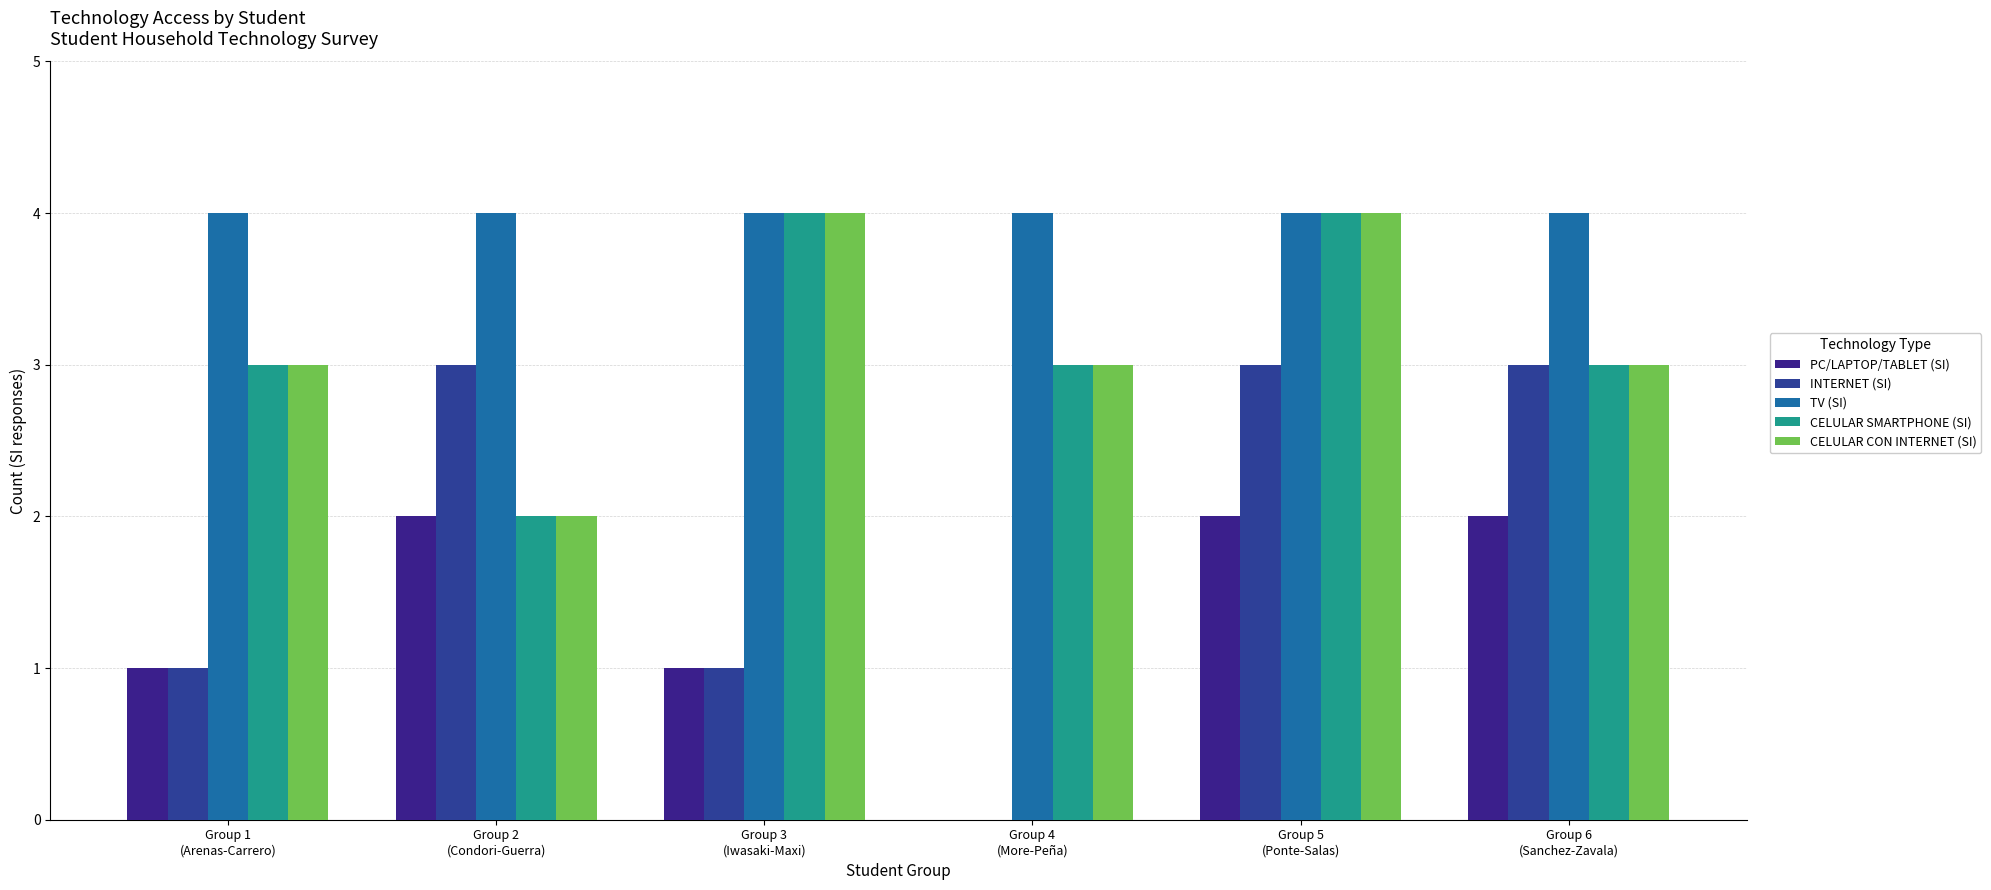

At Group 6
(Sanchez-Zavala), list the series in order from largest to smallest.

TV (SI), INTERNET (SI), CELULAR SMARTPHONE (SI), CELULAR CON INTERNET (SI), PC/LAPTOP/TABLET (SI)